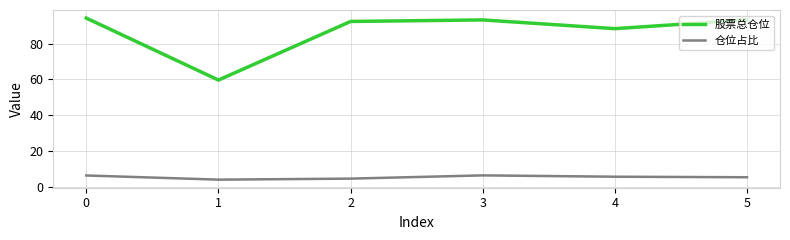

True or false: 股票总仓位 has a value of 92.4 at 2.

True